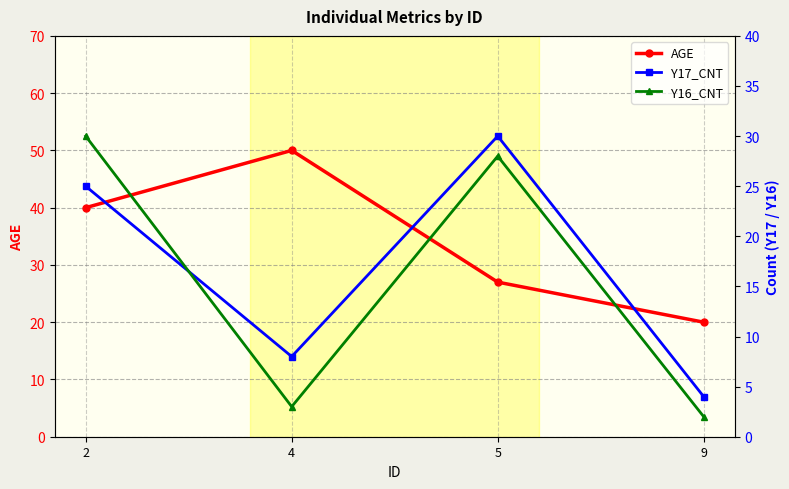

Read the Y17_CNT value at 4.

8